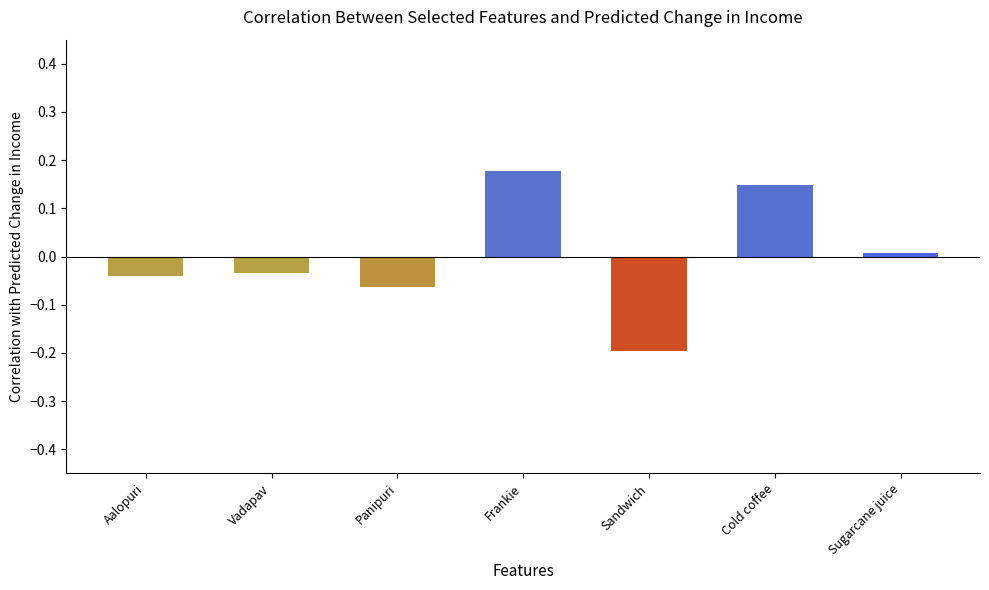

What is the difference between the second highest and minimum values?

0.3